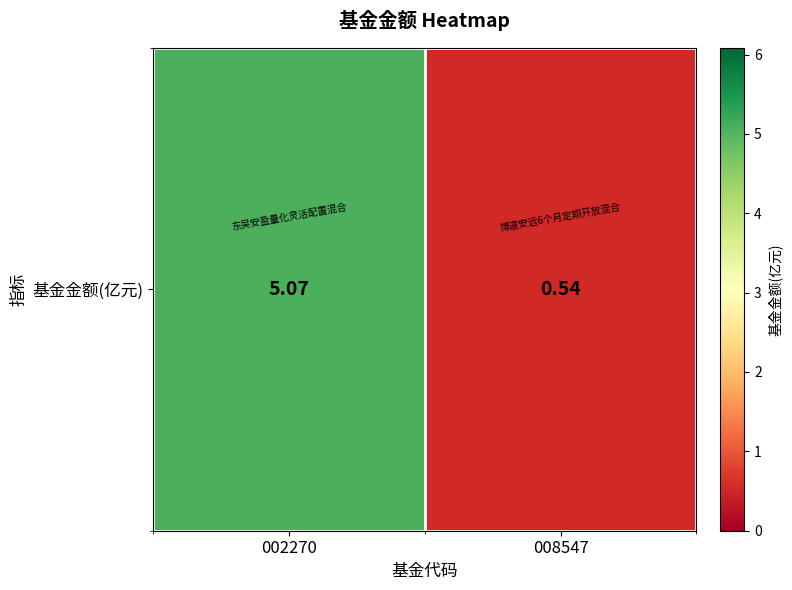

List the labels in order of value, largest first.

002270, 008547